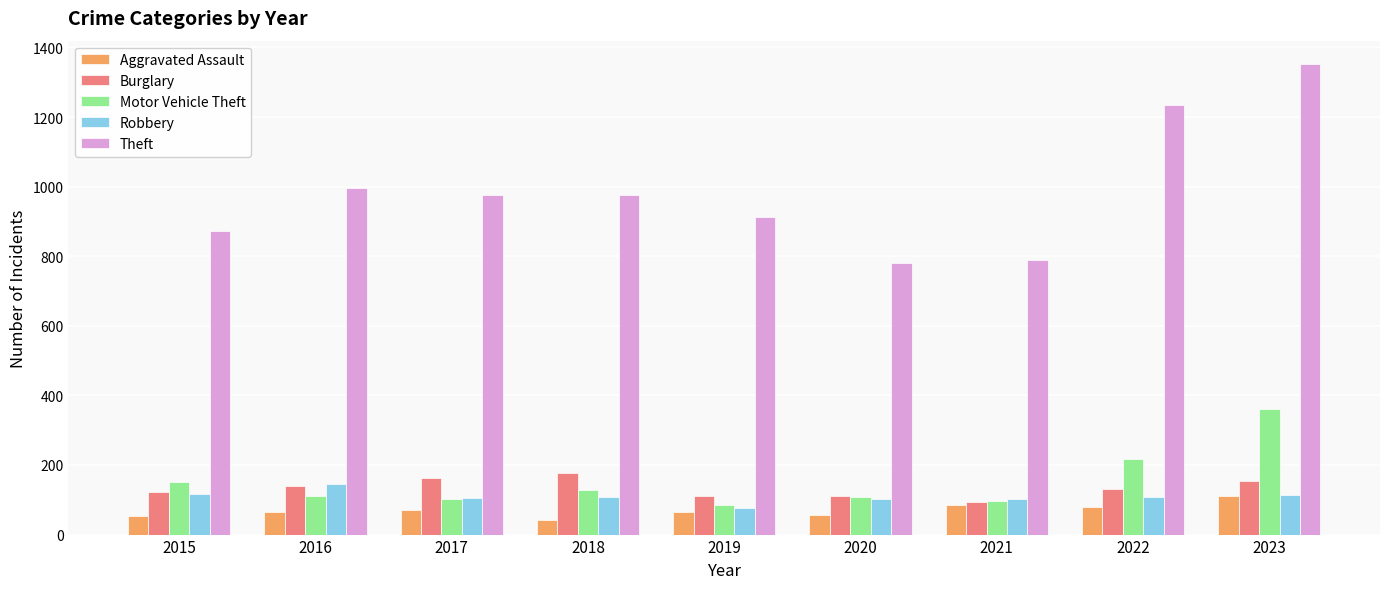

What is the difference between the second highest and second lowest values in the Theft series?

445